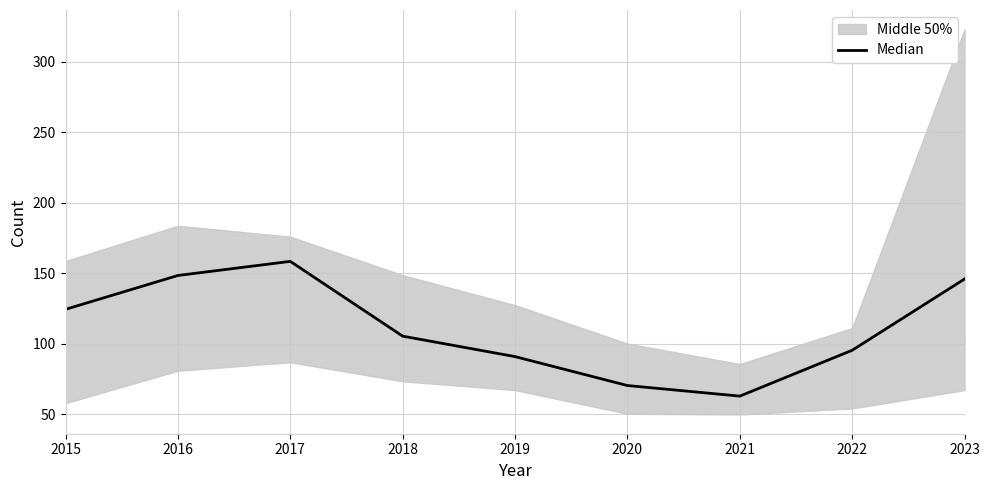

Reading left to right, list all the values displayed in this chart.

2015=124.5	2016=148.5	2017=158.5	2018=105.5	2019=91.0	2020=70.5	2021=63.0	2022=95.5	2023=146.0